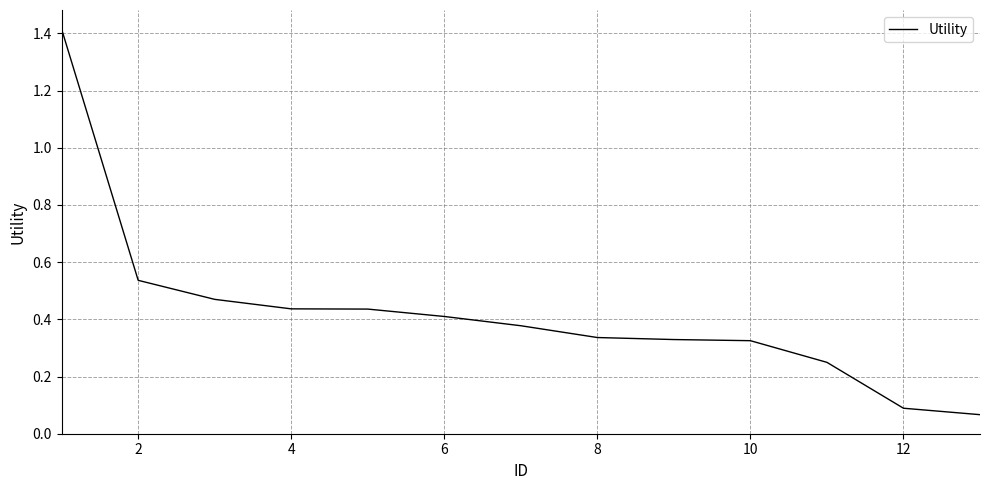

What is the greatest value displayed?

1.4